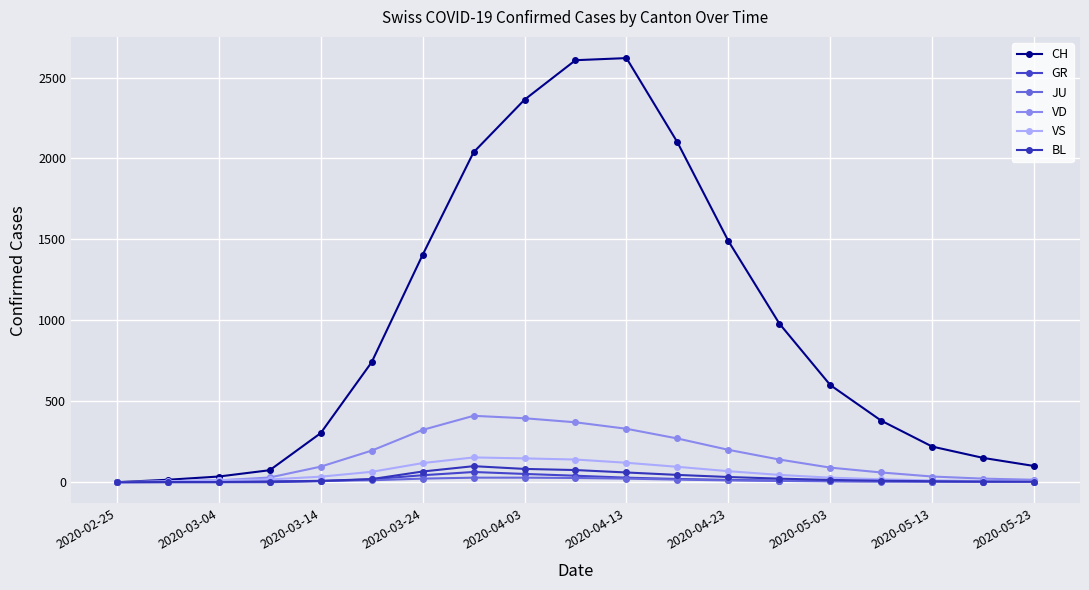

At how many categories does at least one series exceed 1600?

5